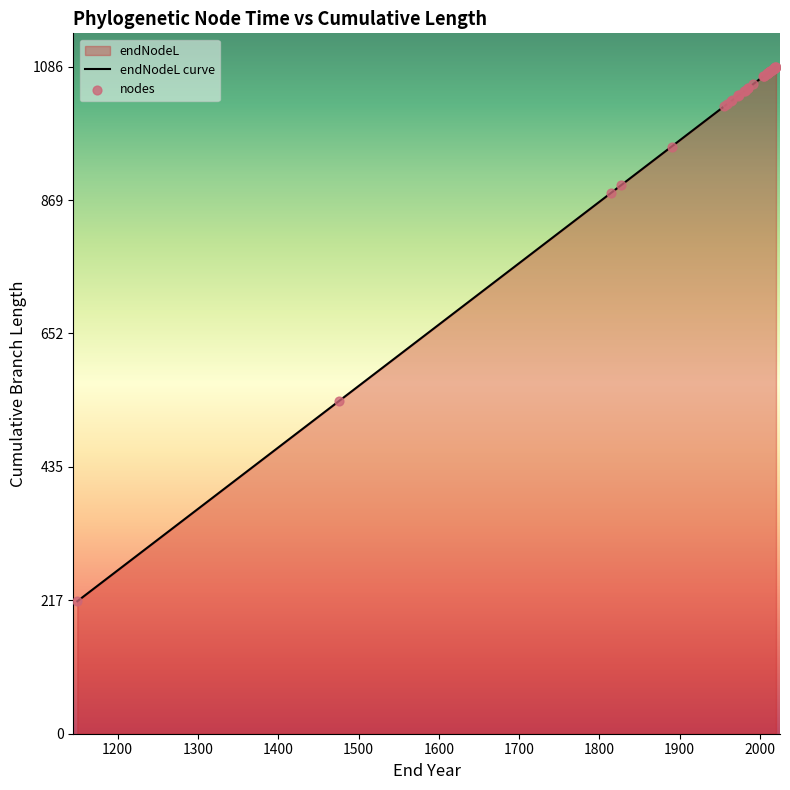

Which series has the largest total across all categories?

endNodeL curve